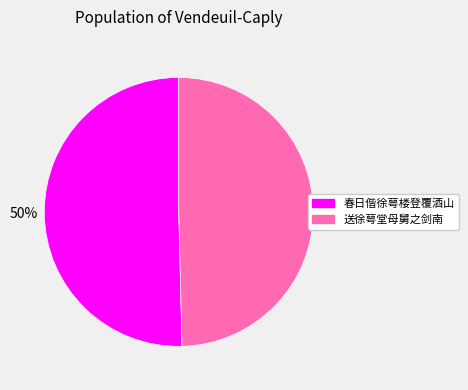

What is the ratio of the value at 送徐萼堂母舅之剑南 to the value at 春日偕徐萼楼登覆酒山?

1.0